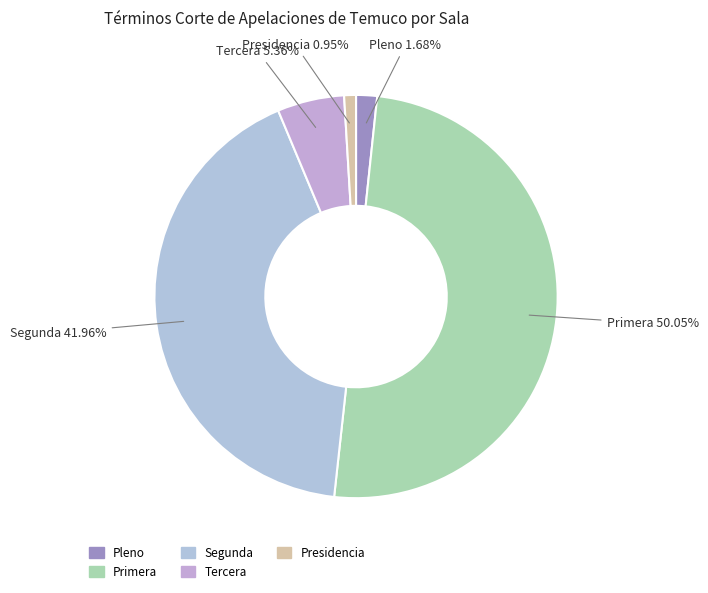

Rank the categories by value from lowest to highest.

Presidencia, Pleno, Tercera, Segunda, Primera